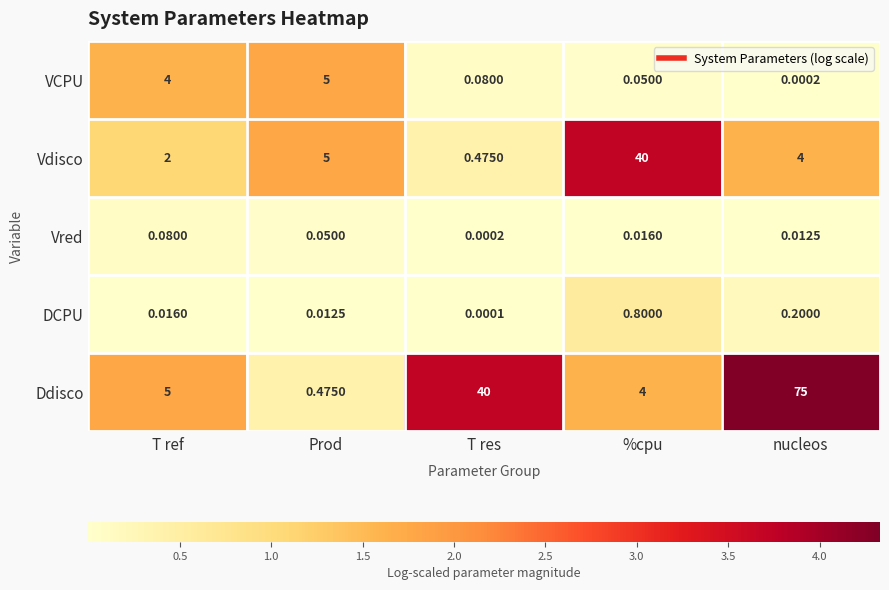

At how many categories does at least one series exceed 2?

5